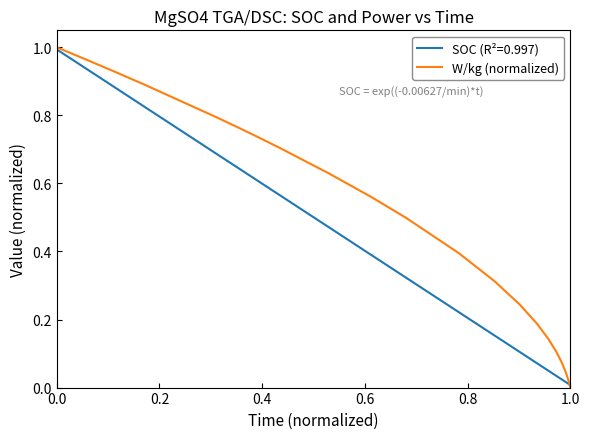

Rank the series by their average value, from lowest to highest.

SOC (R²=0.997), W/kg (normalized)